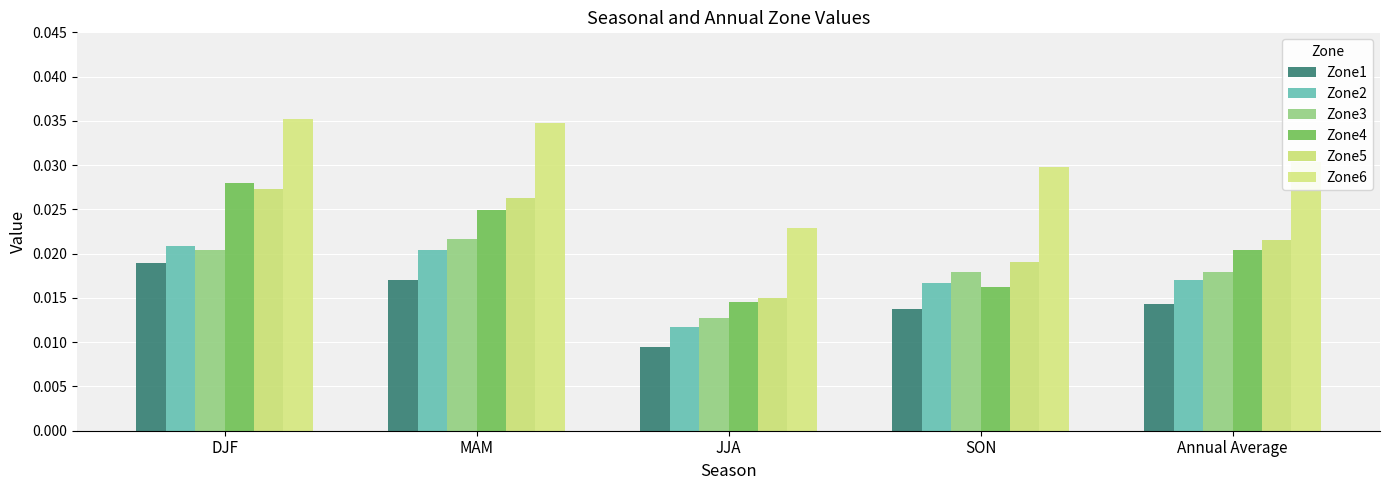

At which label is Zone5 closest to 0?

JJA